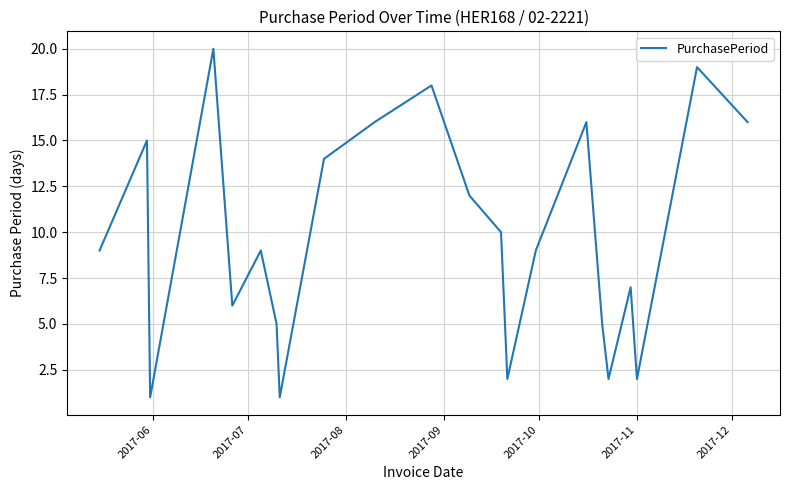

What is the greatest value displayed?

20